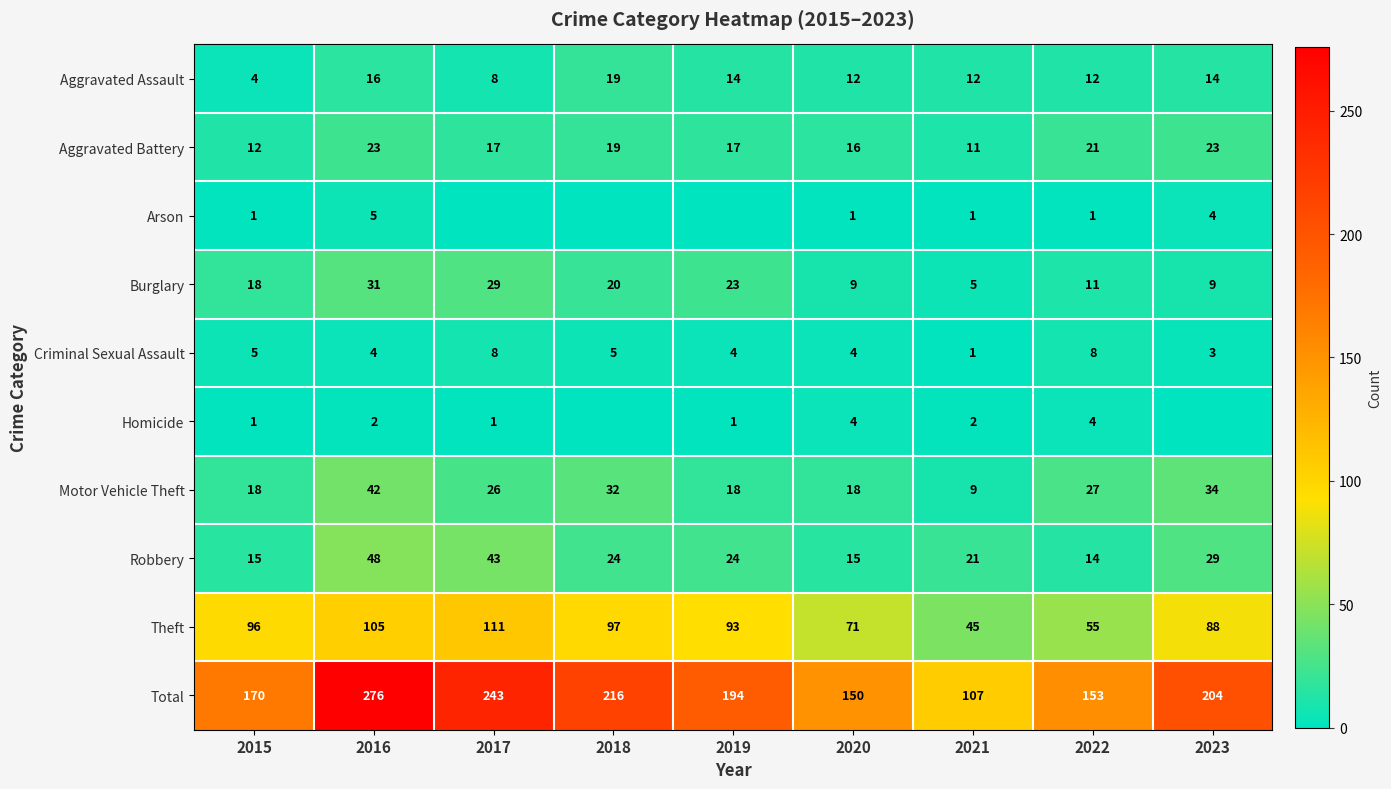

How many distinct data groups are displayed?

10